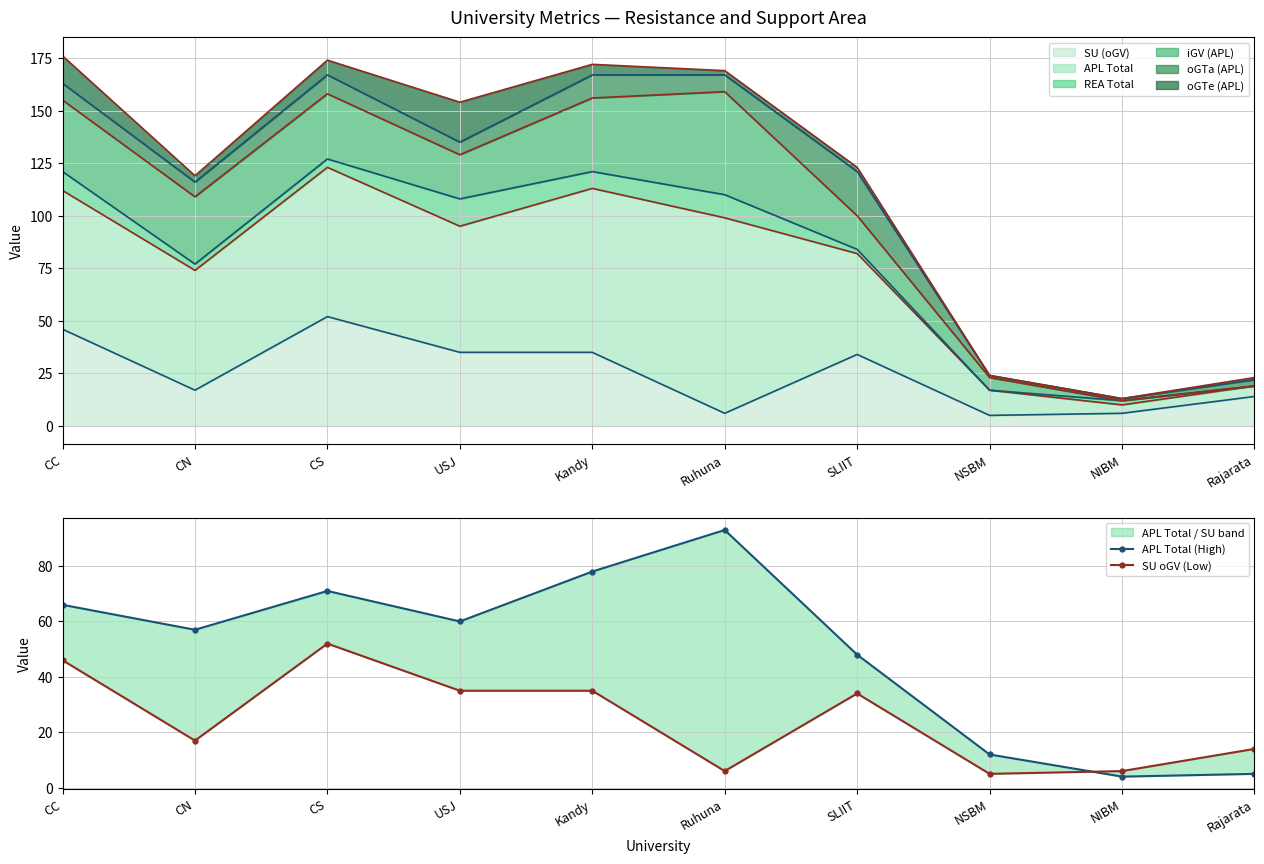

What is the label of the 2nd point from the right?

NIBM